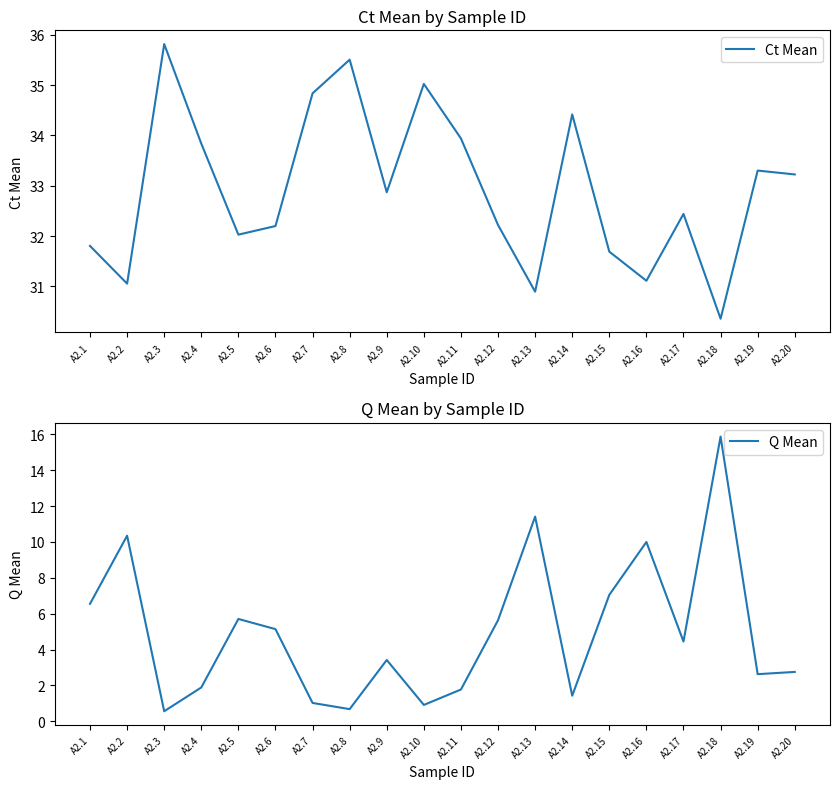

Reading left to right, what are all the values shown in this chart?

Ct Mean: A2.1=31.8	A2.2=31.1	A2.3=35.8	A2.4=33.8	A2.5=32.0	A2.6=32.2	A2.7=34.8	A2.8=35.5	A2.9=32.9	A2.10=35.0	A2.11=33.9	A2.12=32.2	A2.13=30.9	A2.14=34.4	A2.15=31.7	A2.16=31.1	A2.17=32.4	A2.18=30.4	A2.19=33.3	A2.20=33.2
Q Mean: A2.1=6.6	A2.2=10.3	A2.3=0.6	A2.4=1.9	A2.5=5.7	A2.6=5.1	A2.7=1.0	A2.8=0.7	A2.9=3.4	A2.10=0.9	A2.11=1.8	A2.12=5.6	A2.13=11.4	A2.14=1.4	A2.15=7.0	A2.16=10.0	A2.17=4.4	A2.18=15.9	A2.19=2.6	A2.20=2.8